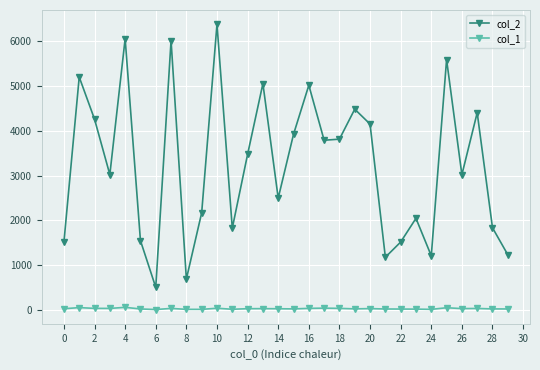

Which series has the largest total across all categories?

col_2